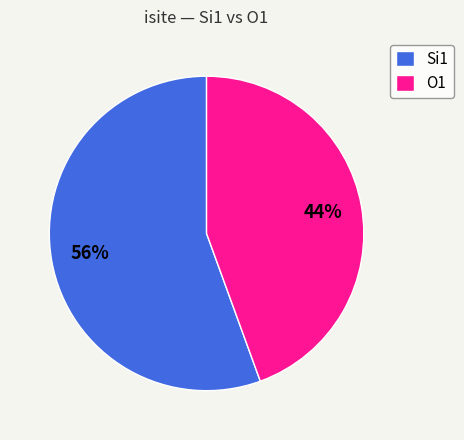

Do O1 and Si1 together represent more than half of the pie?

Yes